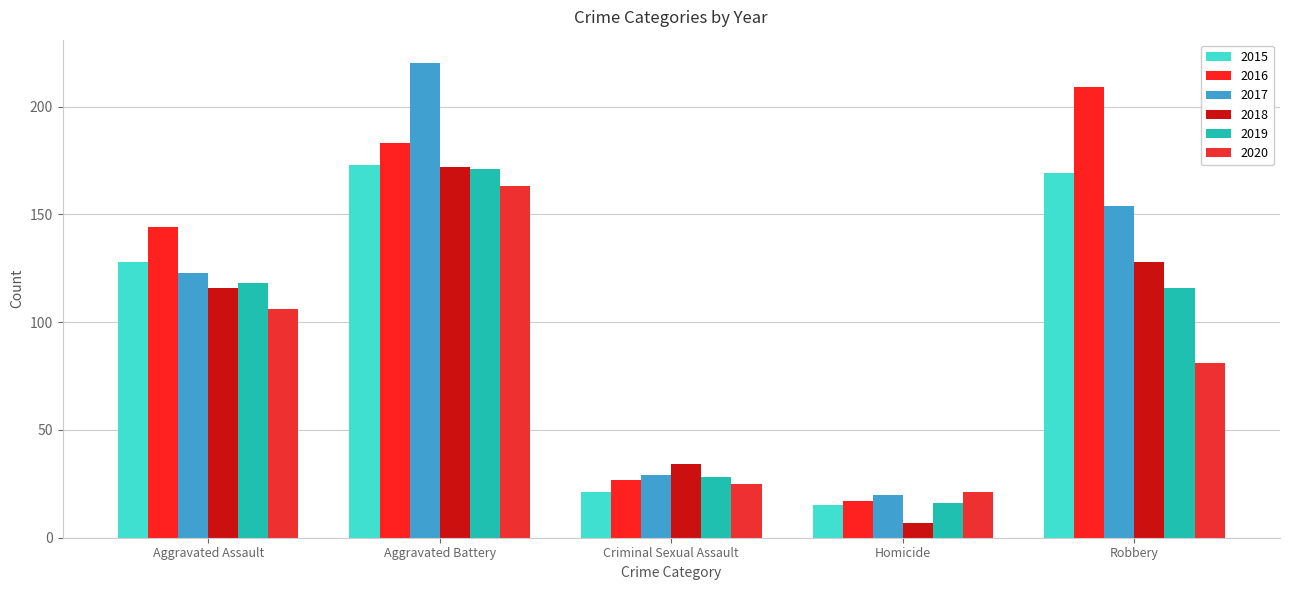

Rank the series at Aggravated Assault from lowest to highest value.

2020, 2018, 2019, 2017, 2015, 2016